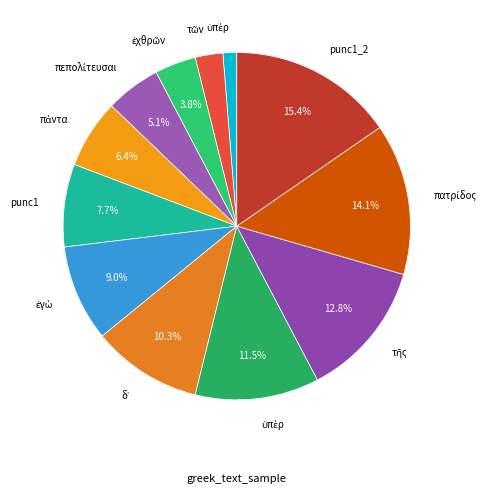

Count the number of slices in the pie.

12